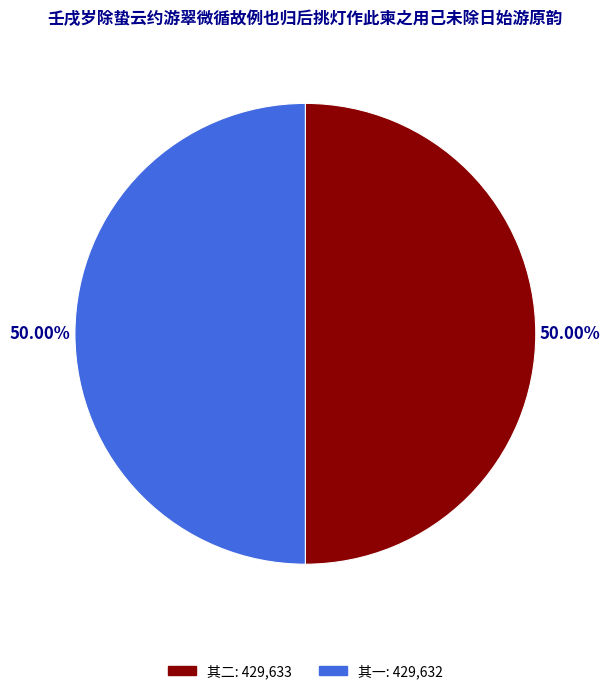

Approximately how many times larger is the value at 其一: 429,632 compared to 其二: 429,633?

1.0